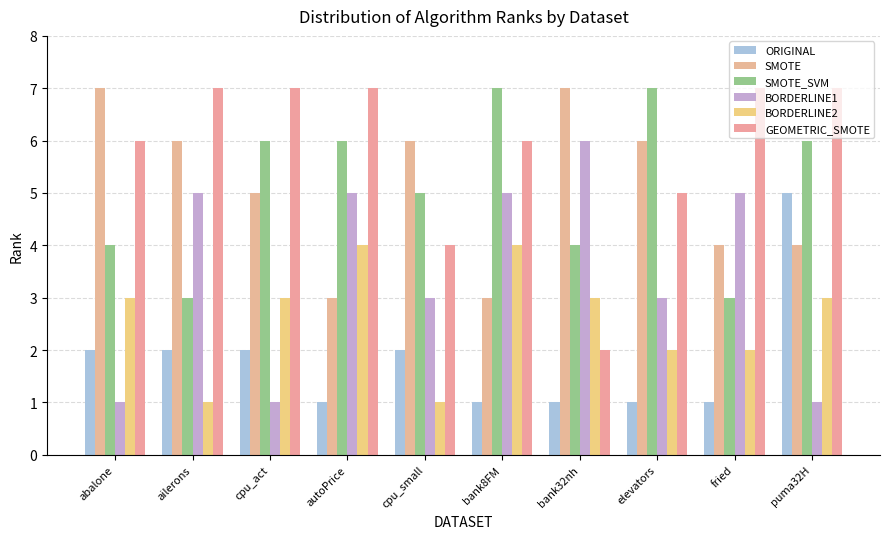

How many bars are there in total?

60